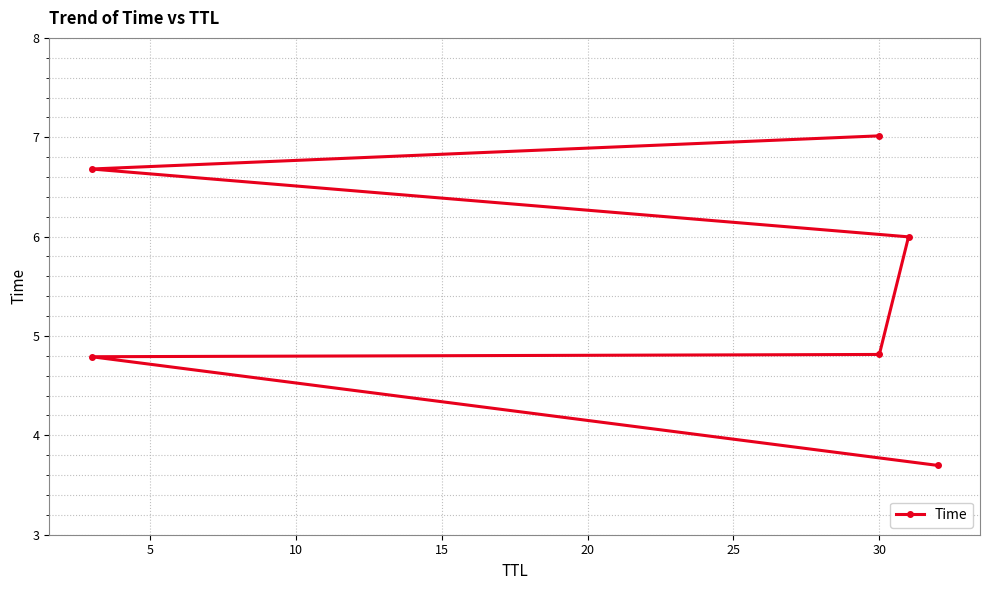

Reading left to right, transcribe all the data shown in this chart.

3.7	4.8	4.8	6.0	6.7	7.0